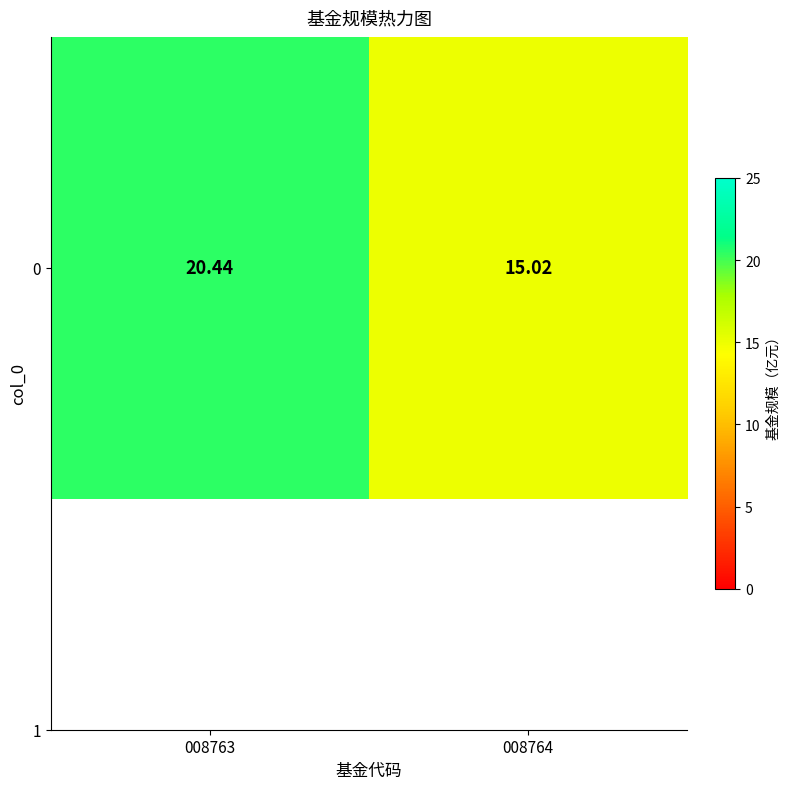

At which label is the value closest to 17?

008764